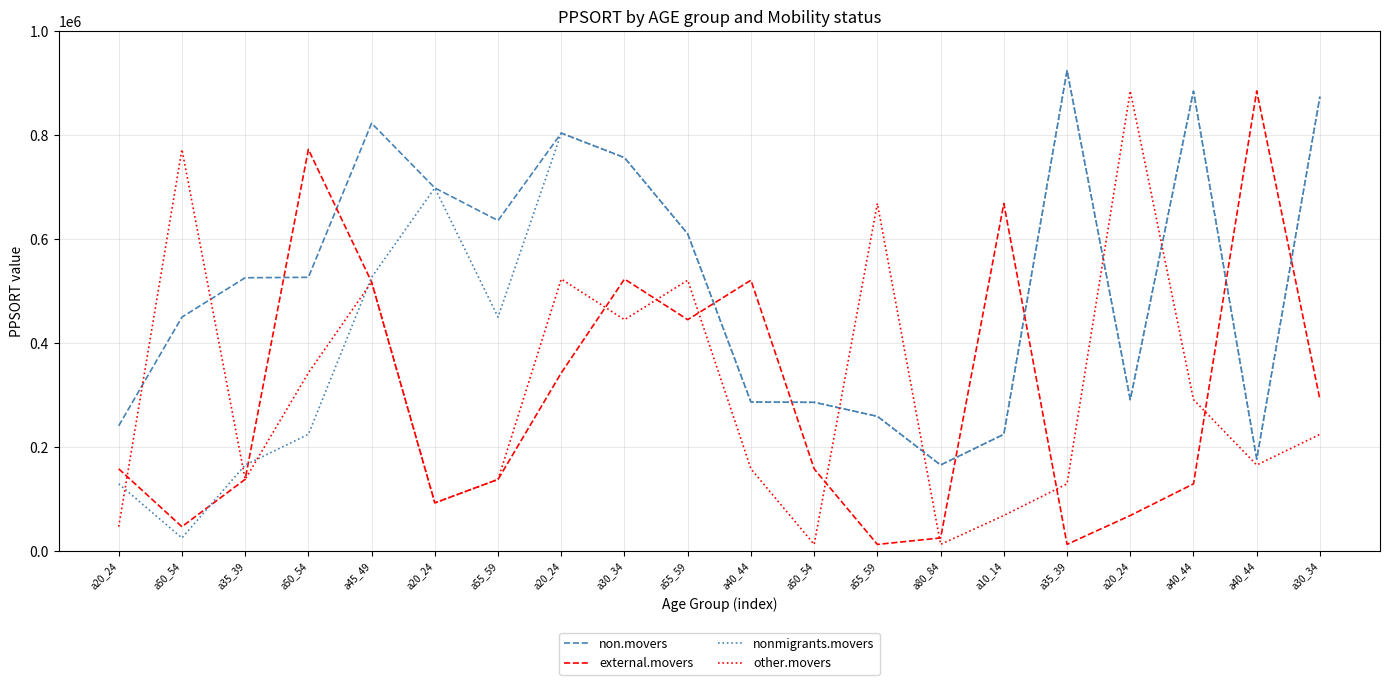

Reading right to left, extract all data points from this chart.

non.movers: a30_34=874212	a40_44=177090	a40_44=884740	a20_24=291454	a35_39=924501	a10_14=224714	a80_84=165721	a55_59=259341	a50_54=286268	a40_44=286754	a55_59=610024	a30_34=756613	a20_24=803812	a55_59=635735	a20_24=698369	a45_49=822835	a50_54=526540	a35_39=525699	a50_54=450049	a20_24=241095
external.movers: a30_34=291454	a40_44=884740	a40_44=129502	a20_24=68644	a35_39=13163	a10_14=668472	a80_84=25480	a55_59=13061	a50_54=158290	a40_44=521021	a55_59=445110	a30_34=523258	a20_24=342814	a55_59=138066	a20_24=92855	a45_49=517459	a50_54=772510	a35_39=138207	a50_54=47157	a20_24=158323
nonmigrants.movers: a30_34=874212	a40_44=177090	a40_44=884740	a20_24=291454	a35_39=924501	a10_14=224714	a80_84=165721	a55_59=259341	a50_54=286268	a40_44=286754	a55_59=610024	a30_34=756613	a20_24=803812	a55_59=450049	a20_24=698369	a45_49=526540	a50_54=224714	a35_39=165721	a50_54=25480	a20_24=129502
other.movers: a30_34=224714	a40_44=165721	a40_44=291454	a20_24=884740	a35_39=129502	a10_14=68644	a80_84=13163	a55_59=668472	a50_54=13061	a40_44=158290	a55_59=521021	a30_34=445110	a20_24=523258	a55_59=138066	a20_24=92855	a45_49=517459	a50_54=342814	a35_39=138207	a50_54=772510	a20_24=47157